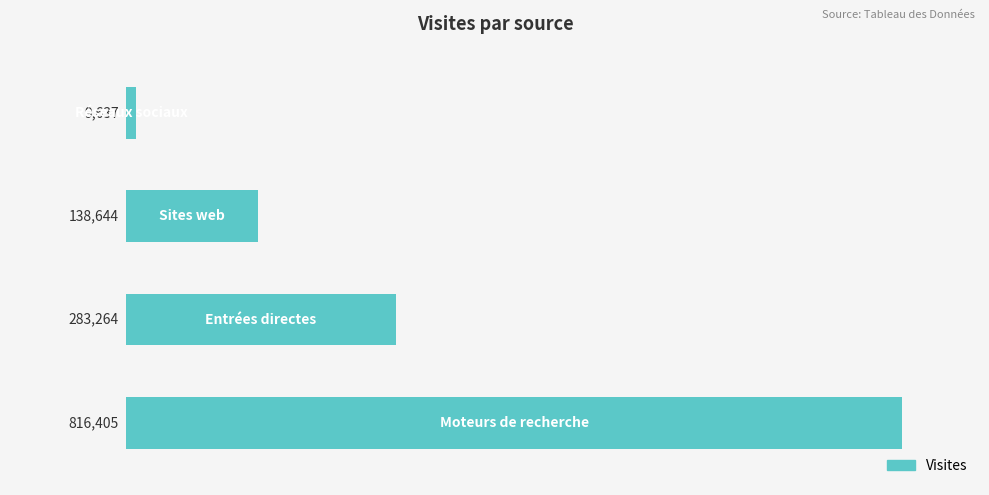

Is it true that the value at Réseaux sociaux is 2600?

False